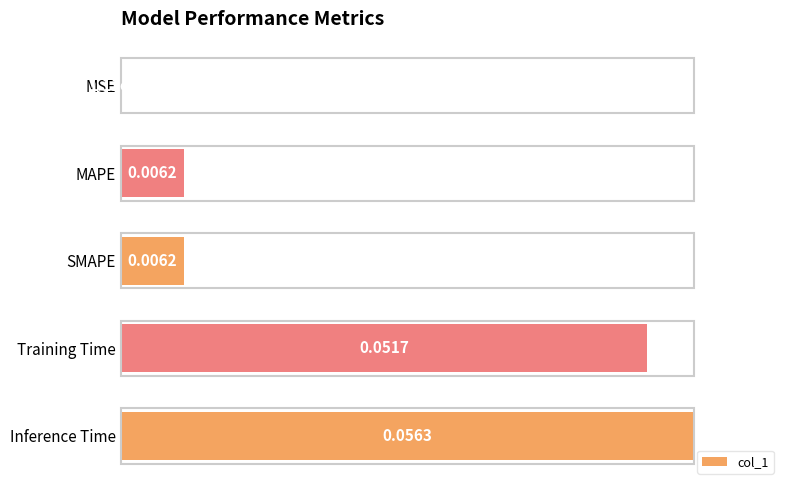

What is the sum of the values at Inference Time and Training Time?

1.9